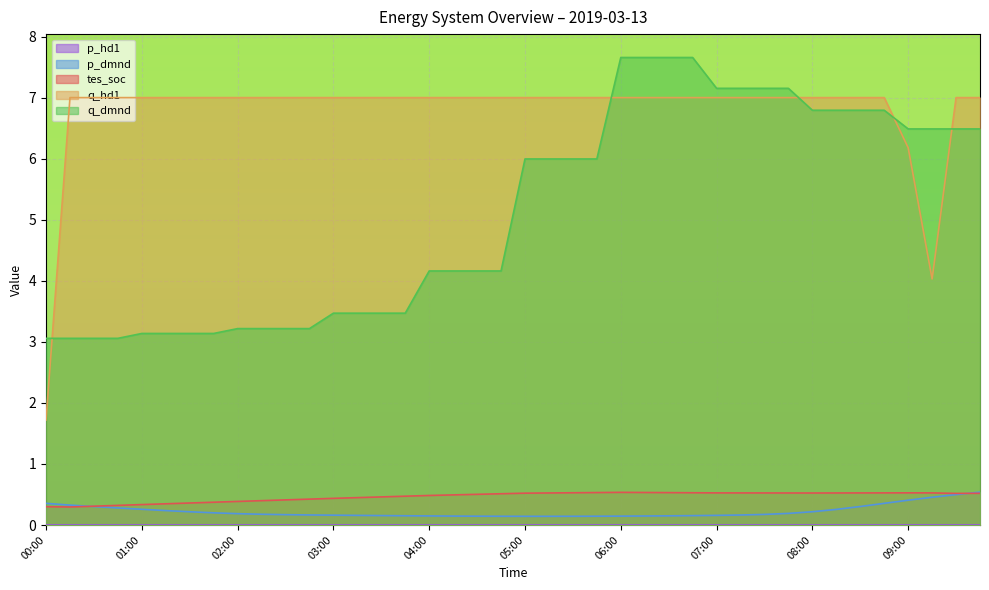

Is it true that q_hd1 equals 9.1 at 03:45?

False